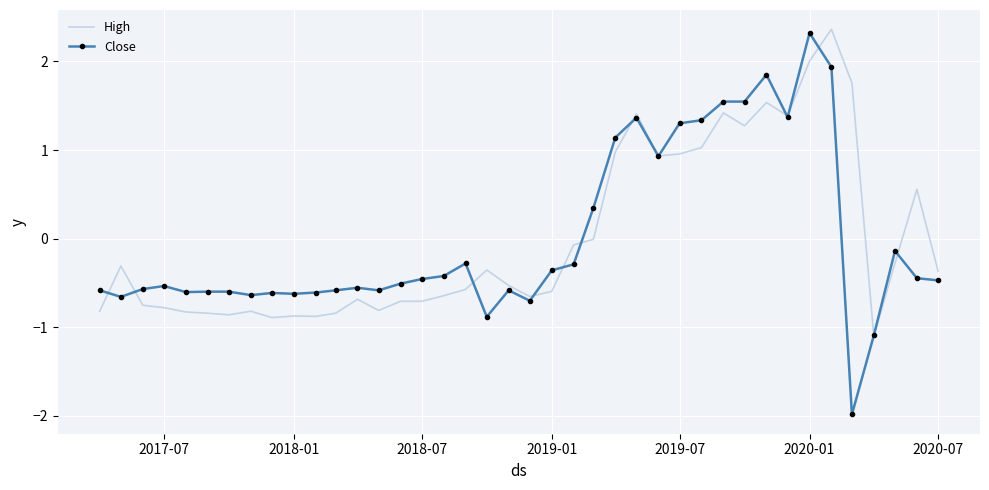

Which series has the largest range (max minus min)?

Close